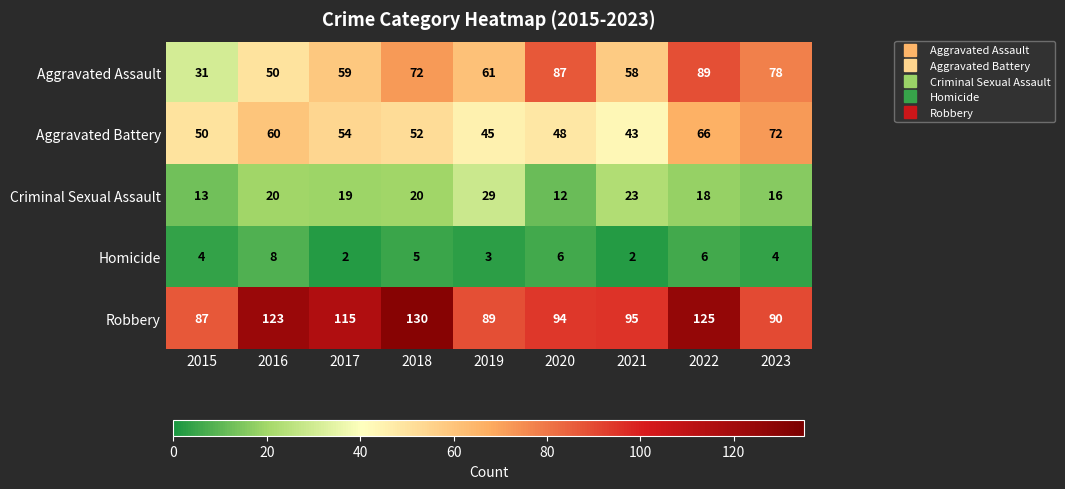

Which series has the largest range (max minus min)?

Aggravated Assault